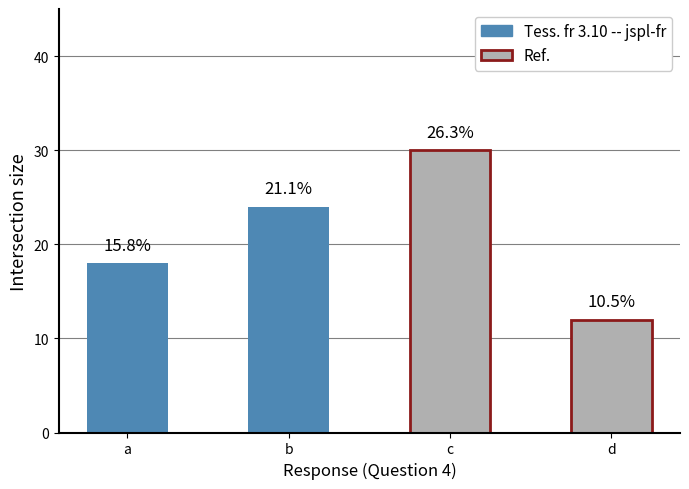

Are the bars horizontal?

No